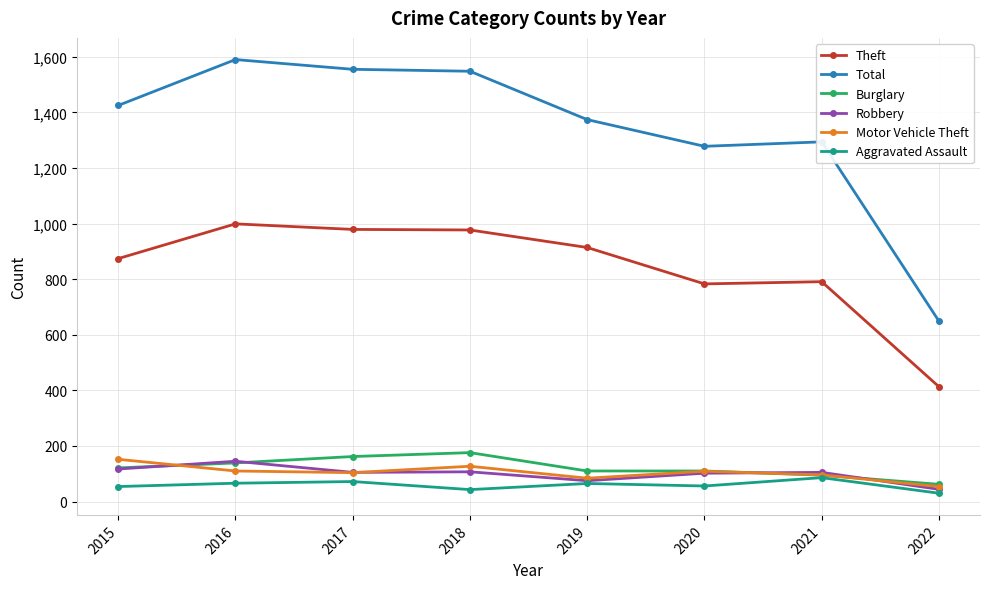

Which series changed the most between 2019 and 2020?

Theft